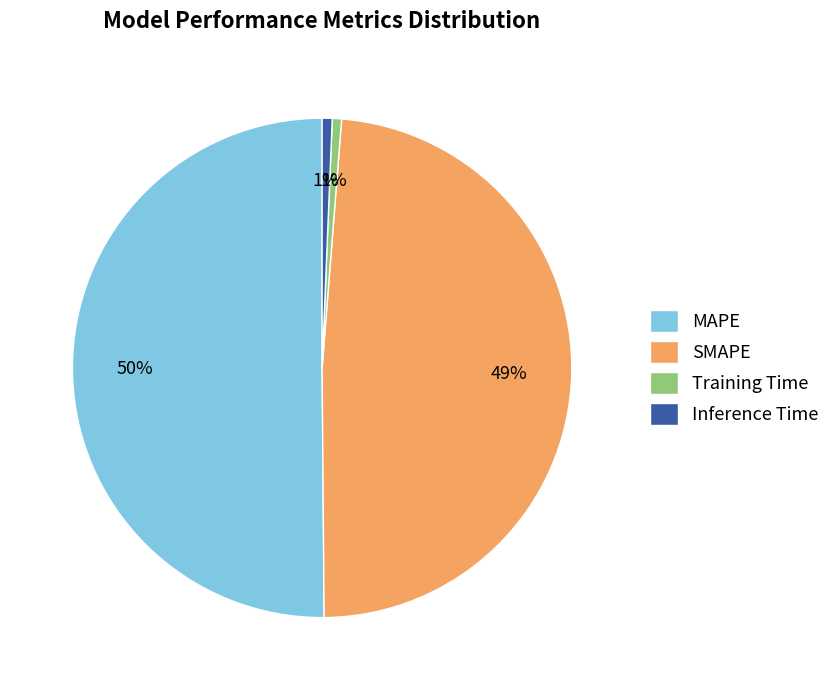

Do Training Time and SMAPE together represent more than half of the pie?

No